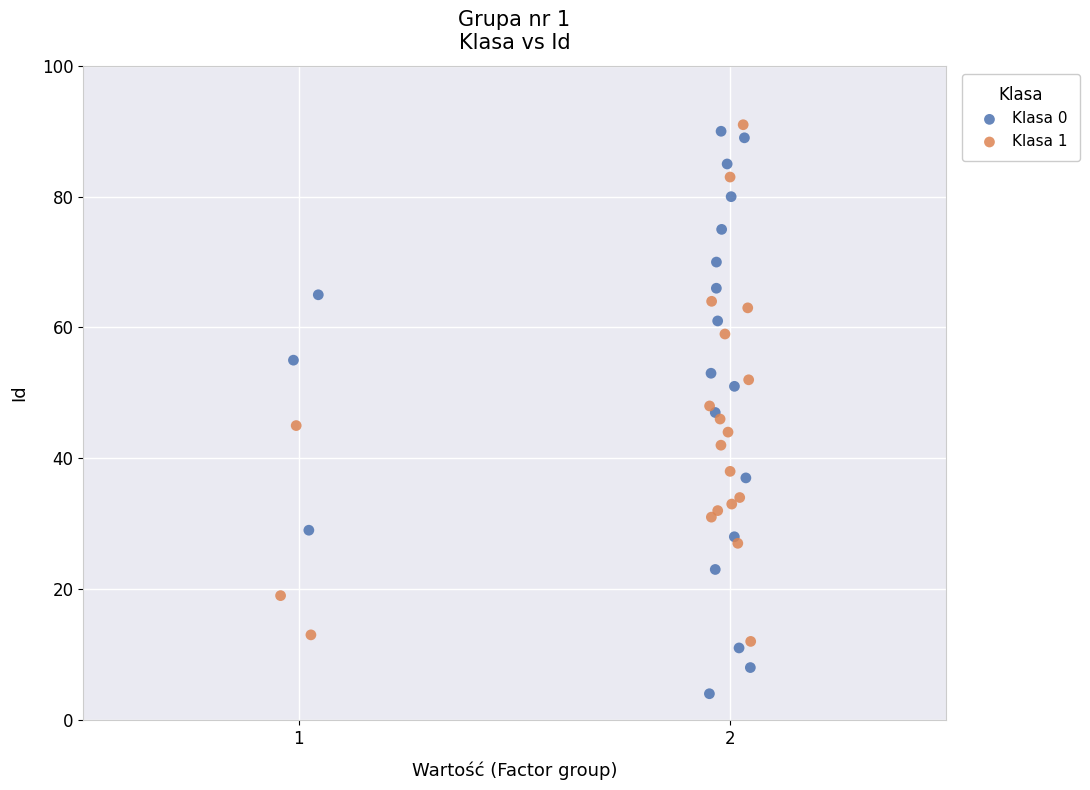

Which series has the largest Y range (max minus min)?

Klasa 0